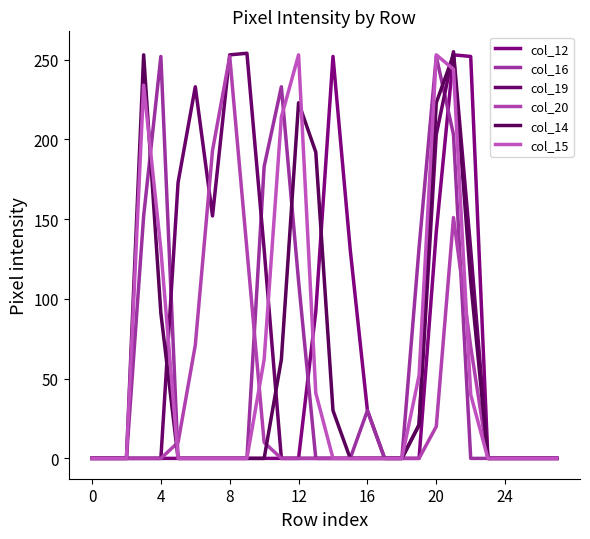

True or false: col_15 and col_16 intersect in this chart.

True